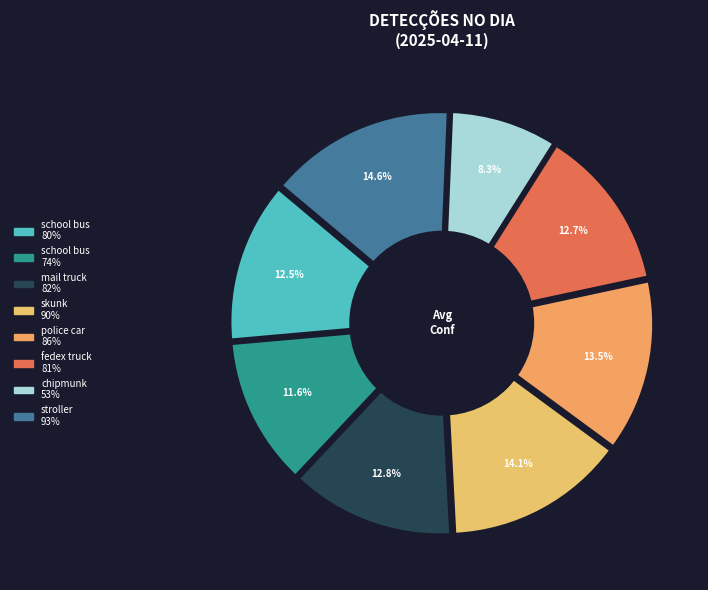

Which category has the biggest portion of the pie?

stroller